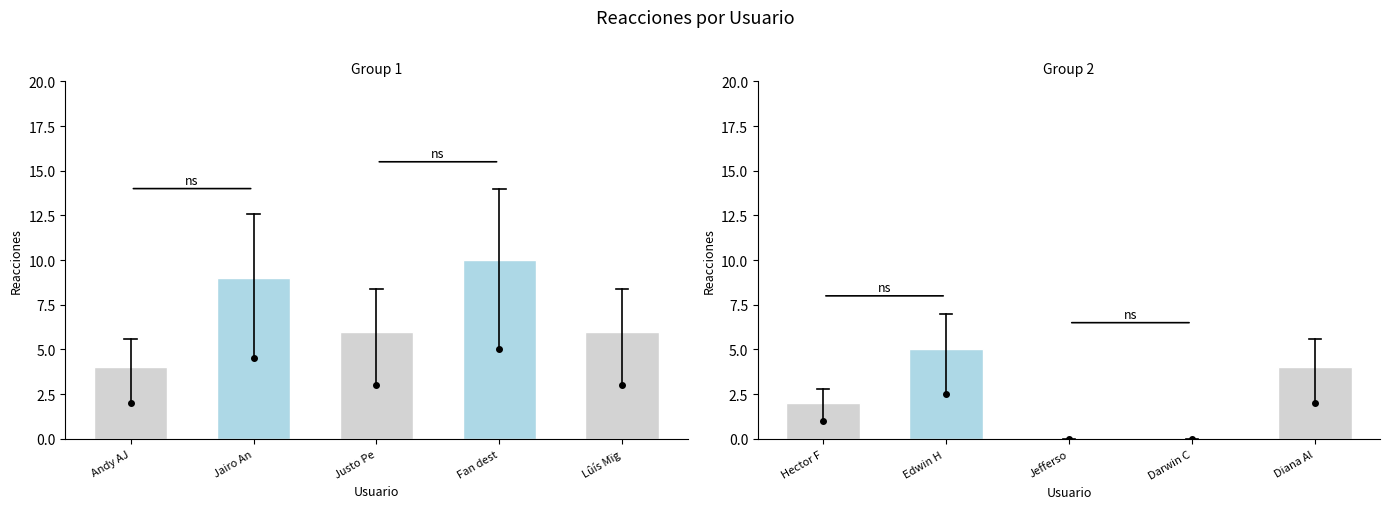

How many data points are less than 2?

2